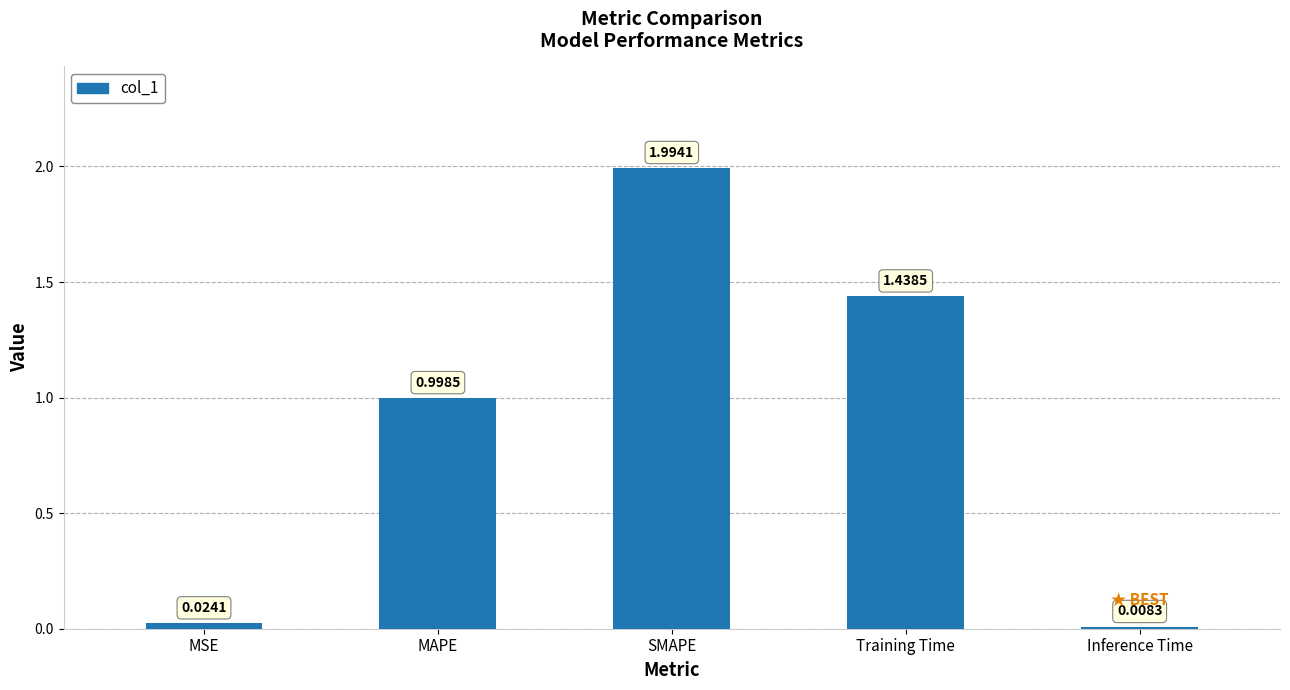

Where is the data nearest to the value 1?

MAPE